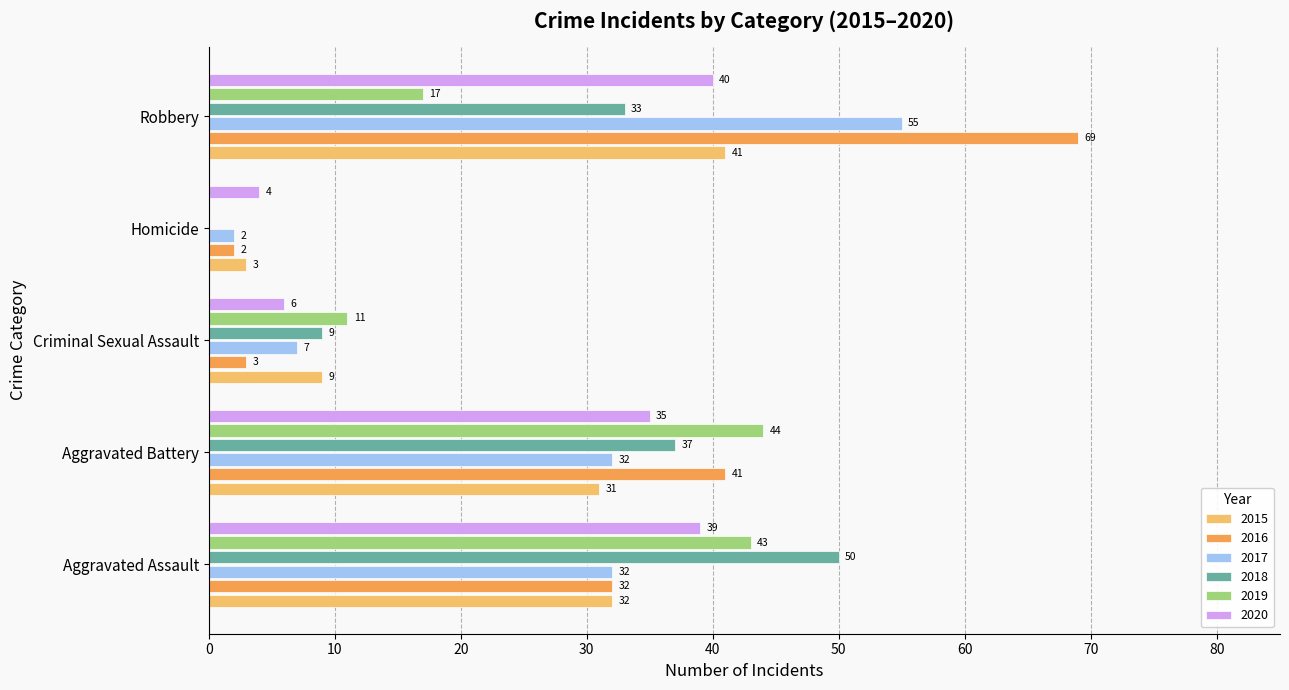

Which category has the highest value in the 2018 series?

Aggravated Assault